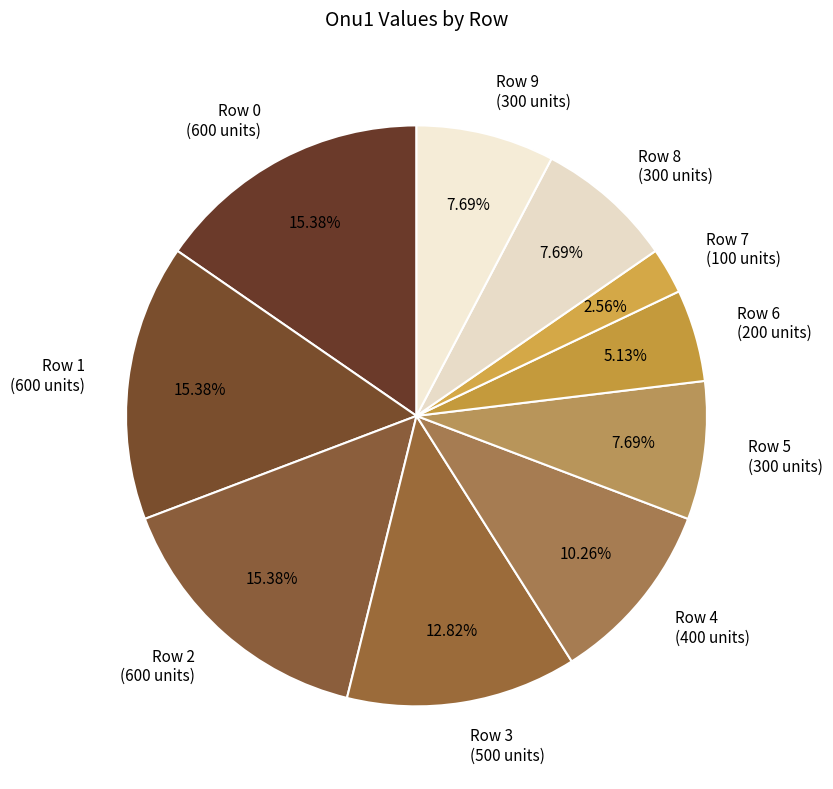

Is there a majority slice in this chart?

No